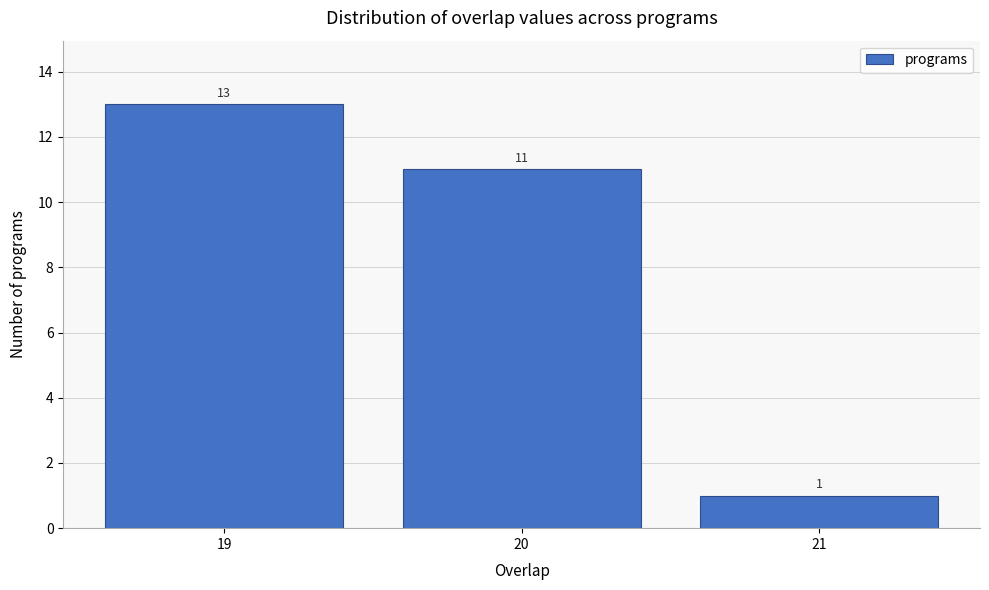

Reading left to right, transcribe all the data shown in this chart.

13	11	1